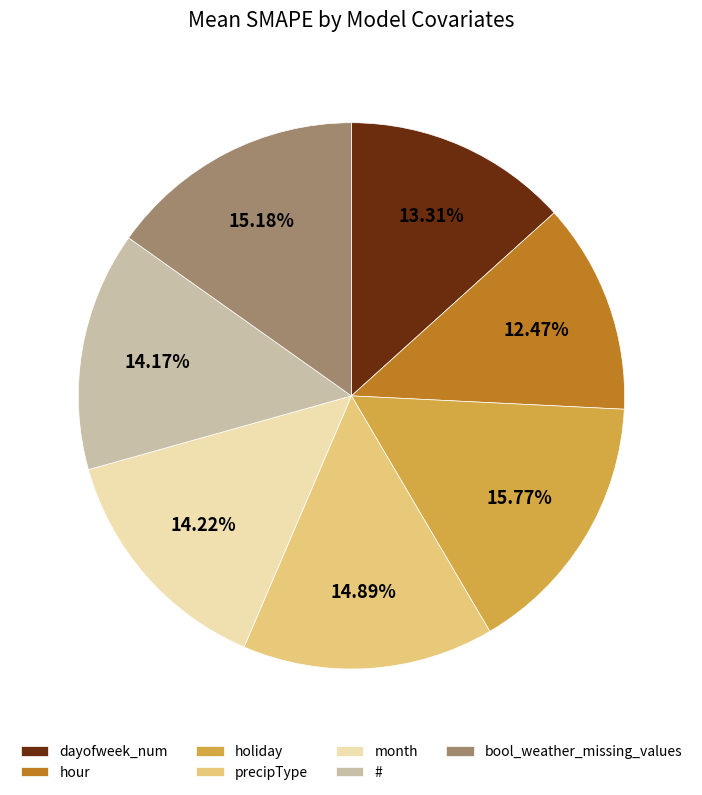

Does any single category account for the majority?

No